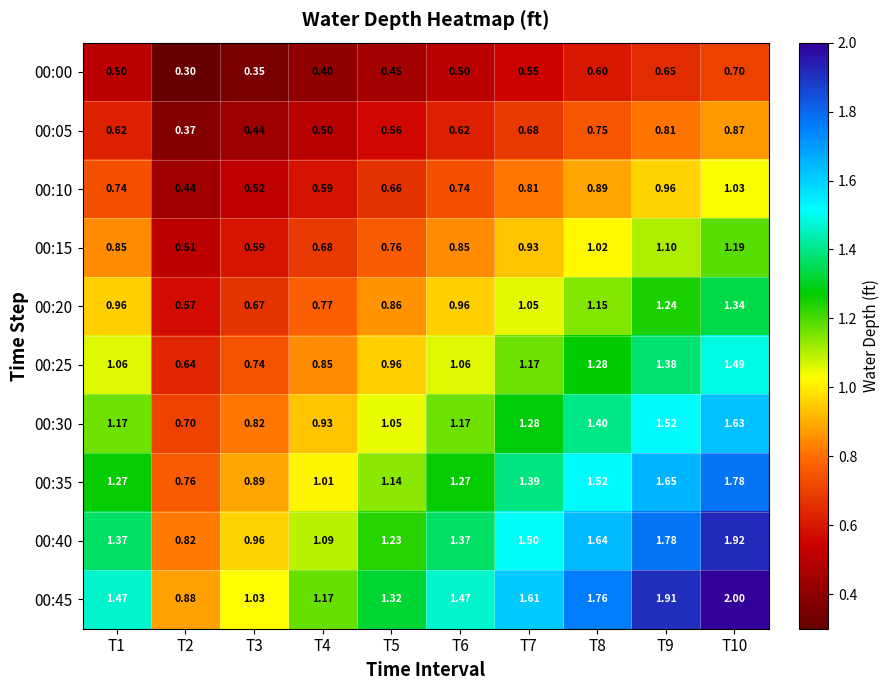

At how many categories does at least one series exceed 1?

9